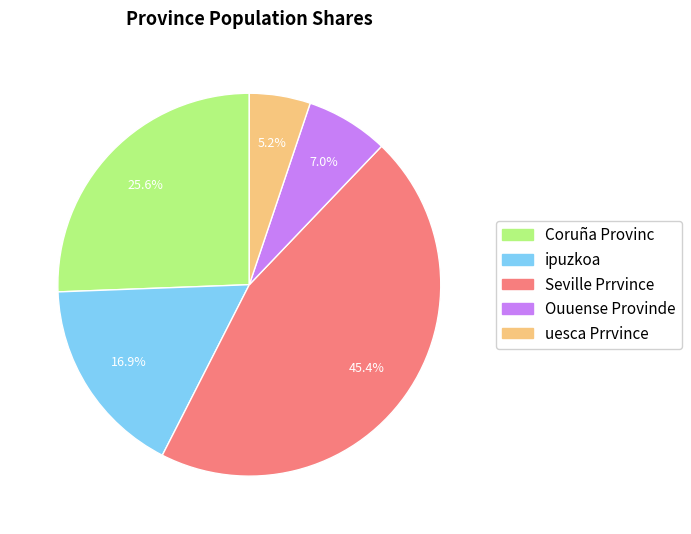

The Coruña Provinc slice represents 26% of the pie. True or false?

True